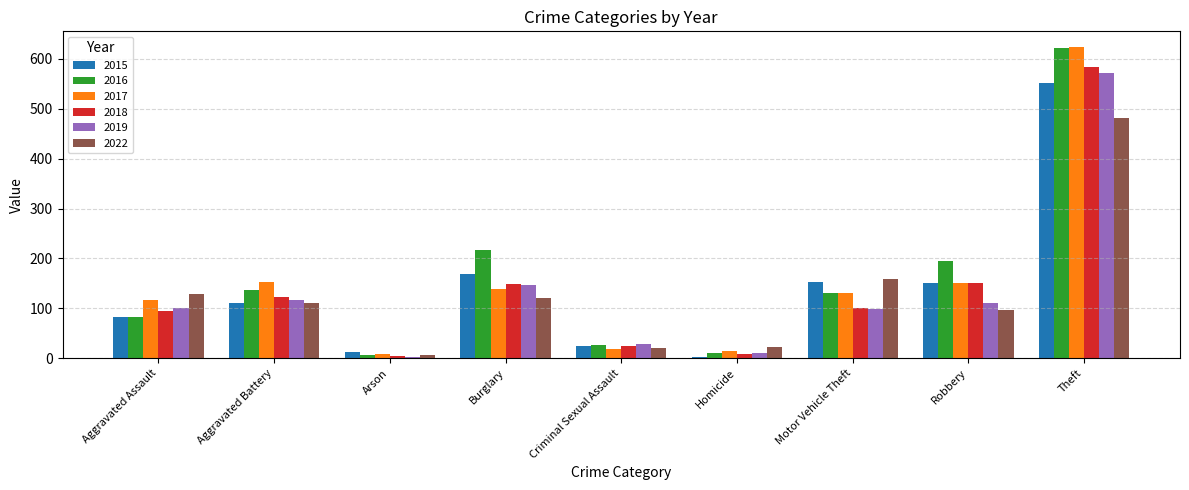

What position from the left is Burglary?

4